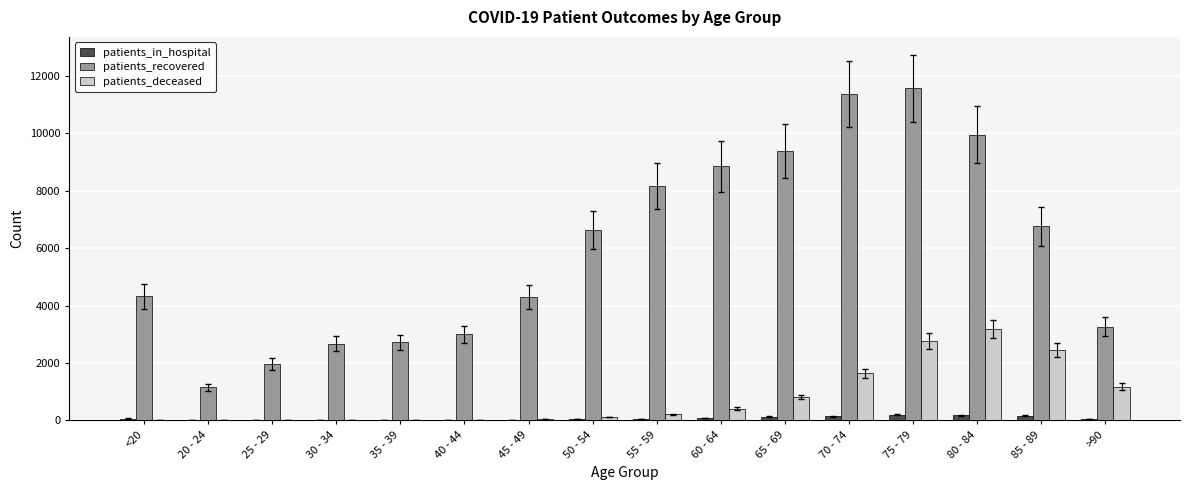

What is the sum of all patients_recovered values?

96002